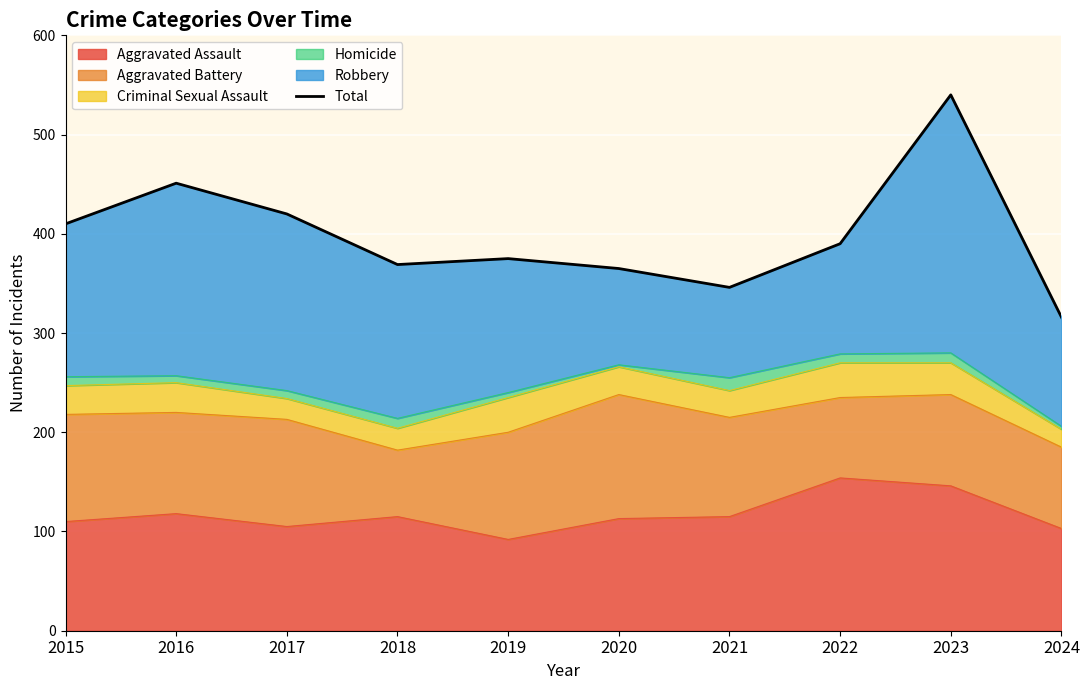

Reading left to right, extract all data points from this chart.

410	451	420	369	375	365	346	390	540	316